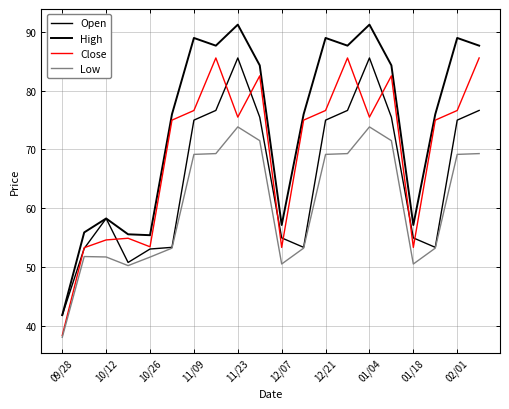

Does the chart display data point markers on the line(s)?

No